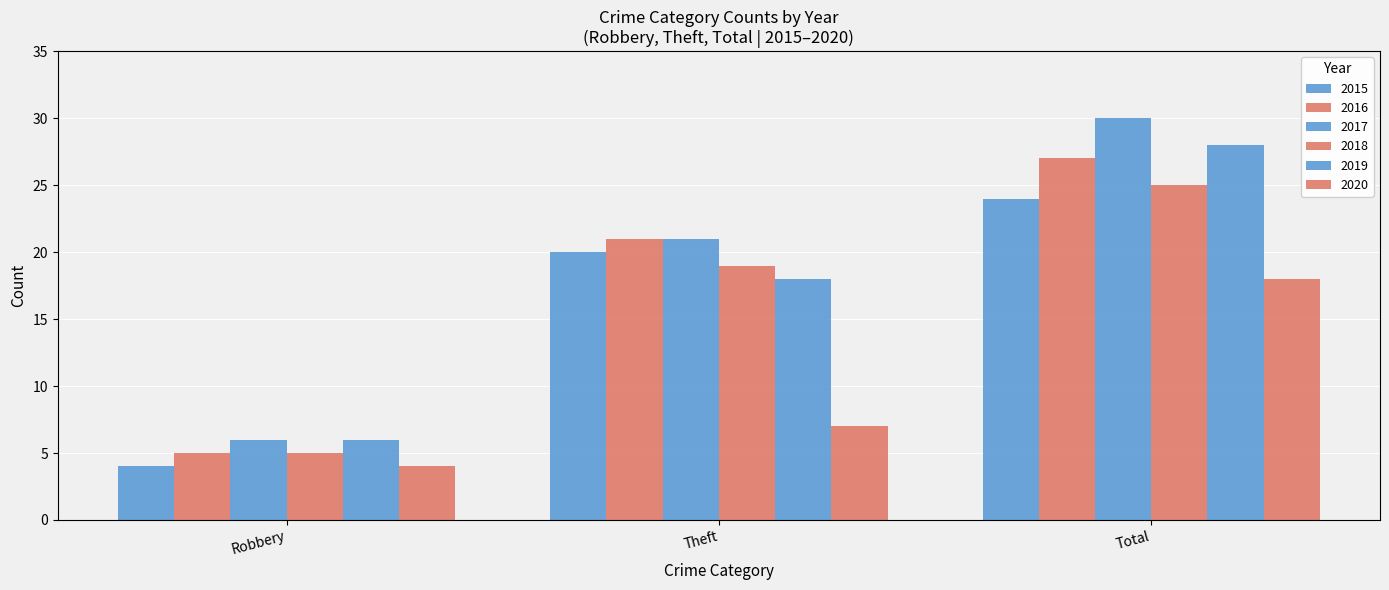

Does the chart contain any negative values?

No